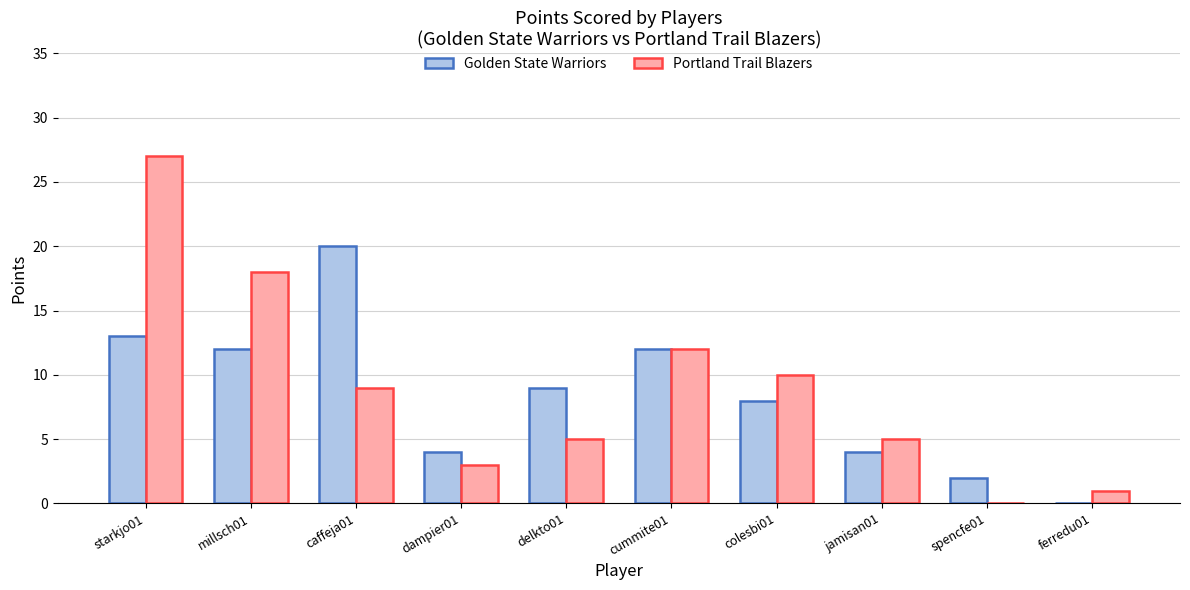

Which series has the largest total across all categories?

Portland Trail Blazers